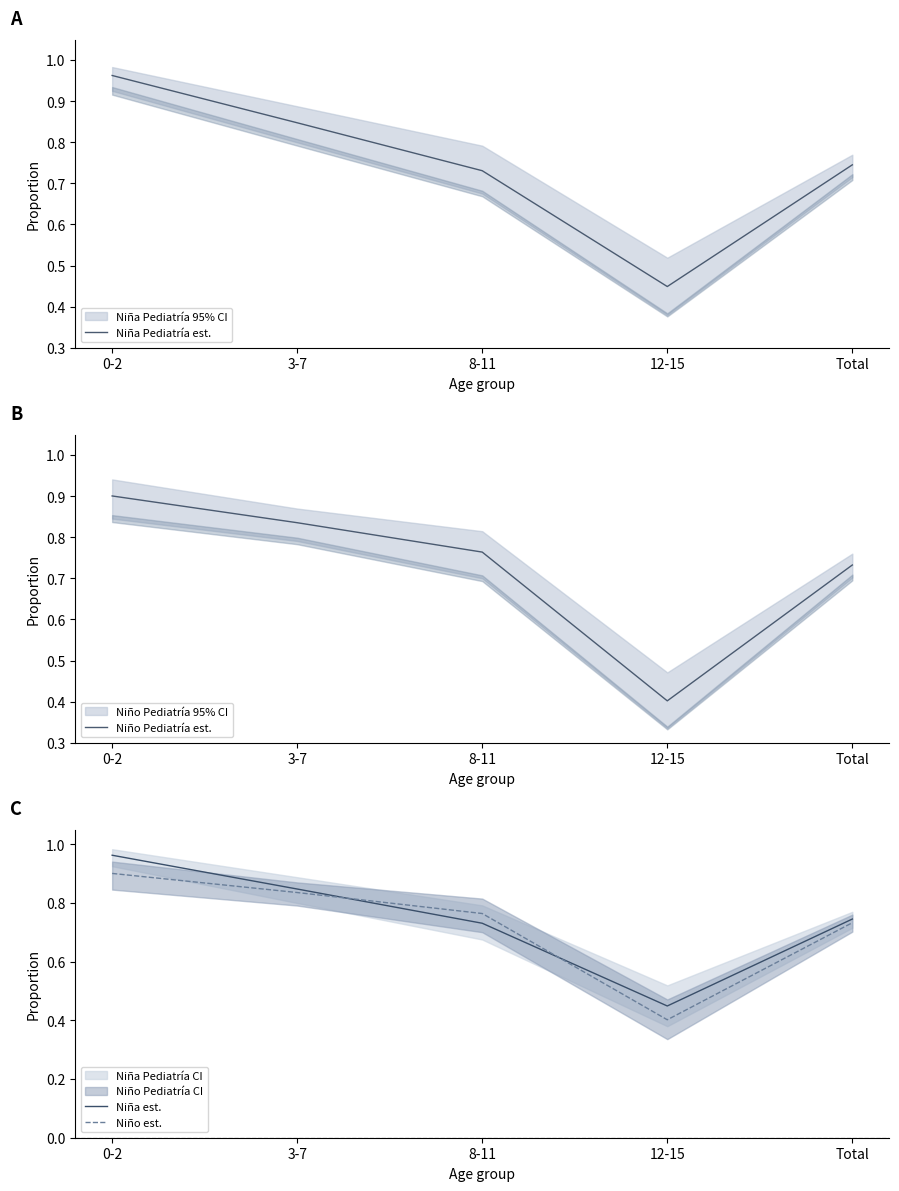

What is the maximum value for Niño Pediatría est.?

0.9